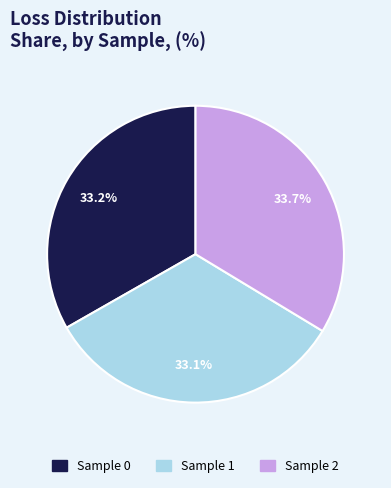

Does Sample 0 account for over 50% of the chart?

No